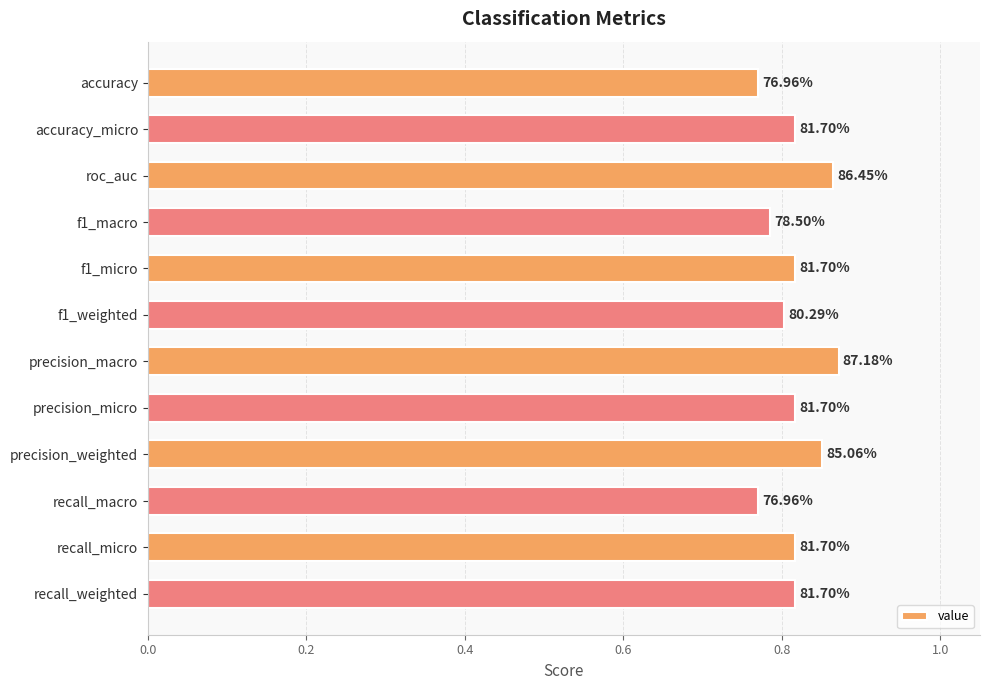

Are the bars grouped side by side (vs. stacked)?

No